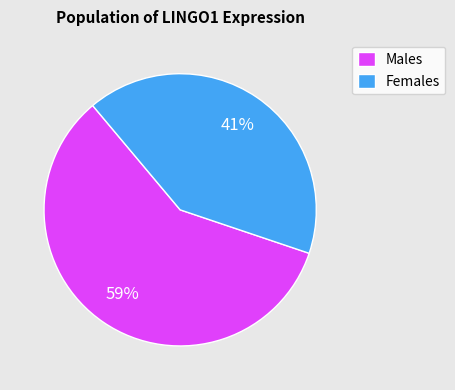

To the nearest percent, what percentage of the pie is Males?

59%